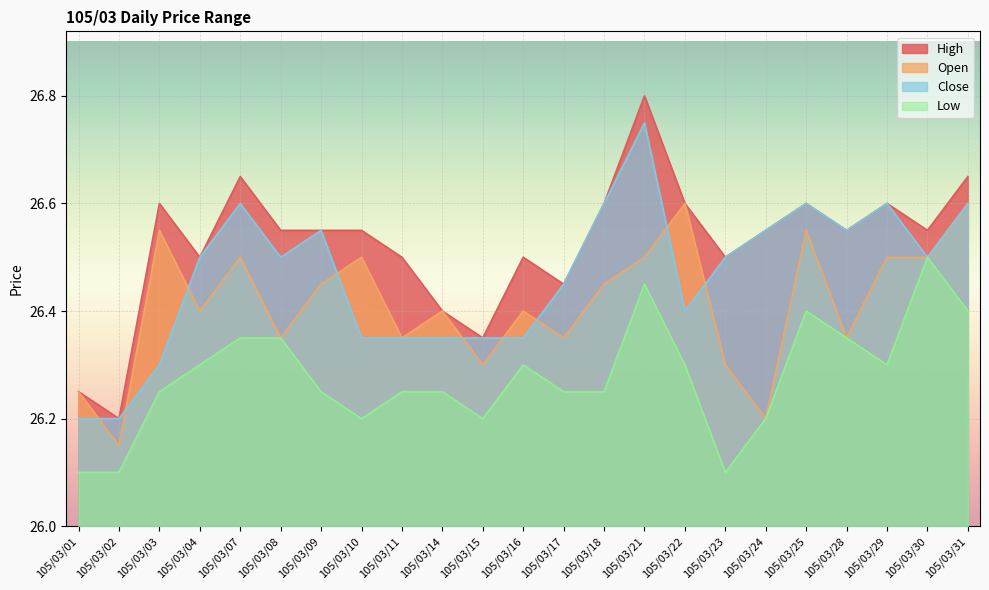

What is the minimum value for Open?

26.1